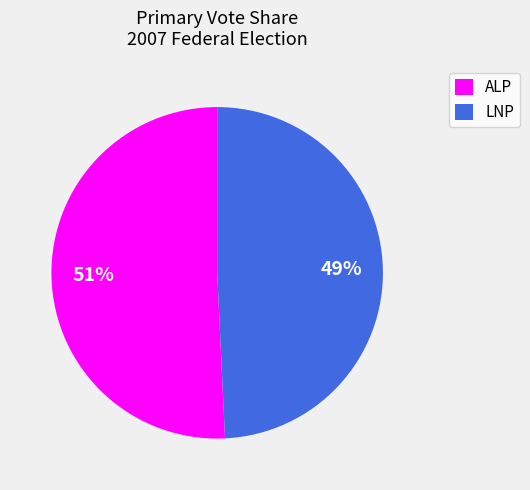

Which has a higher value, ALP or LNP?

ALP